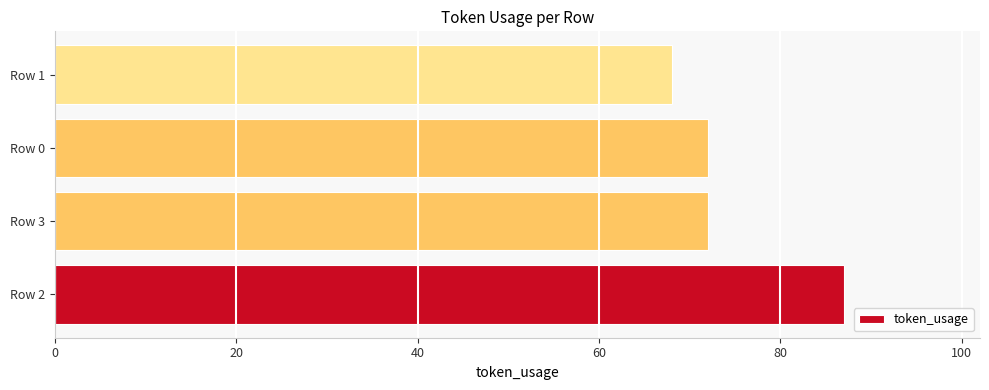

Read the value at Row 3.

72